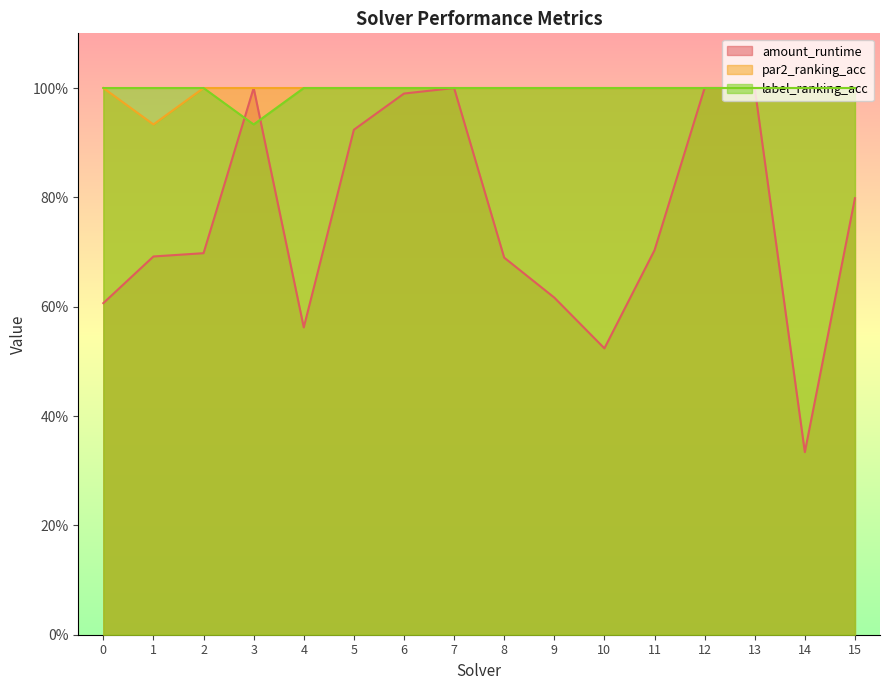

Rank the categories by label_ranking_acc value from lowest to highest.

3, 0, 1, 2, 4, 5, 6, 7, 8, 9, 10, 11, 12, 13, 14, 15